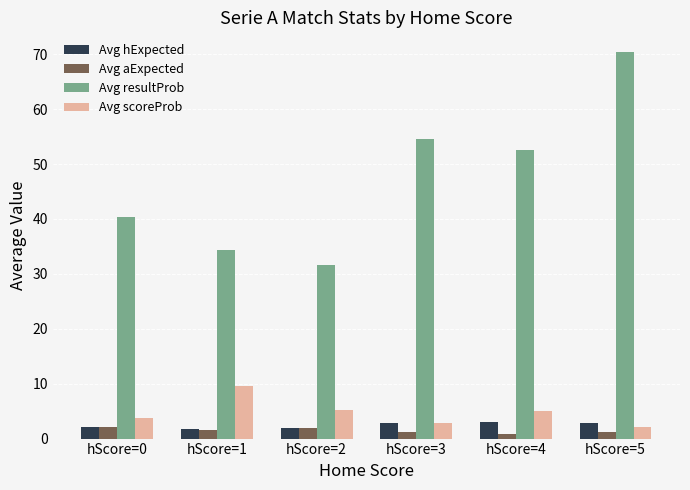

What is the minimum value shown in the chart?

0.8